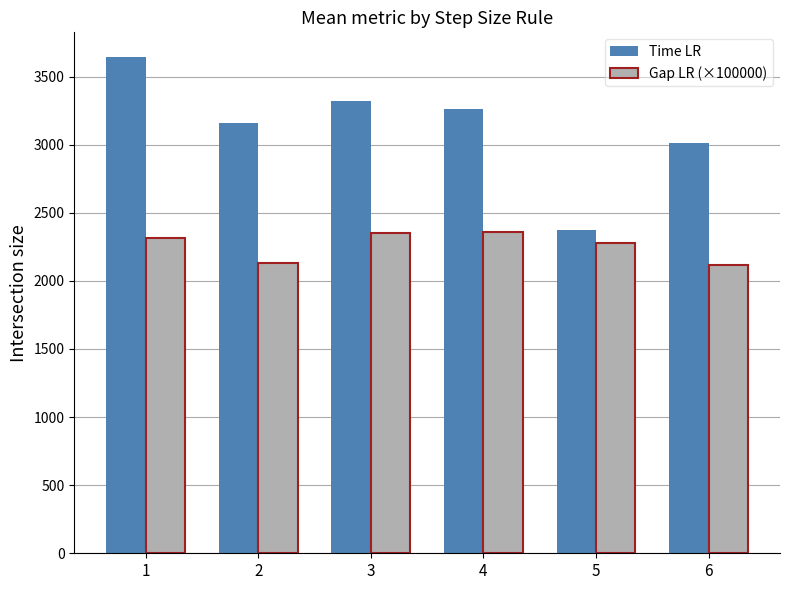

Which series has the largest range (max minus min)?

Time LR